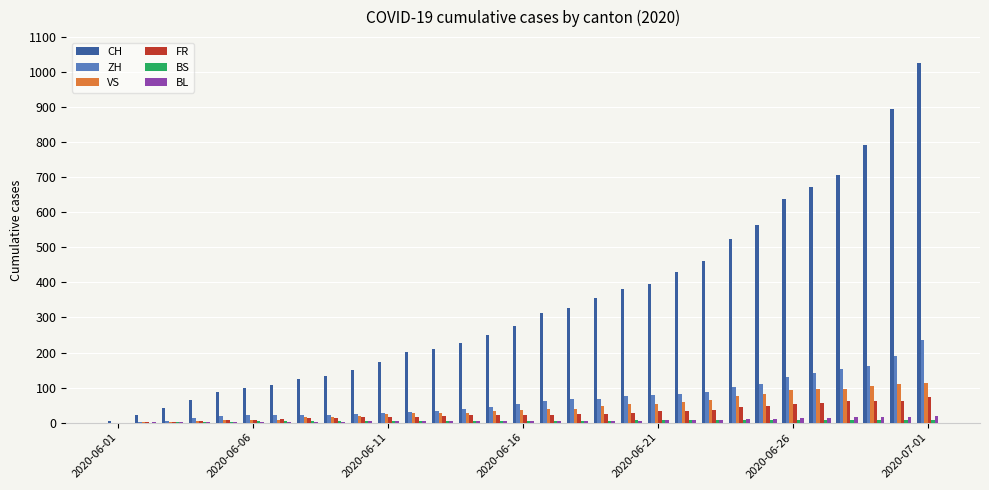

What is the greatest value displayed?

1027